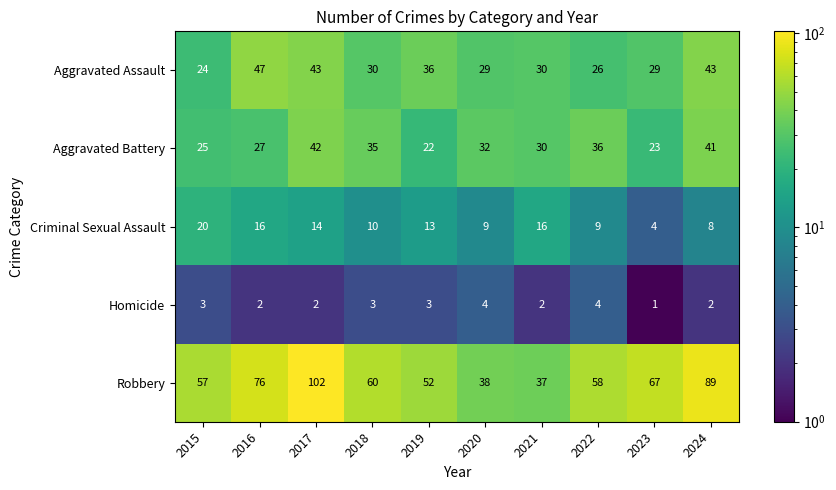

What is the difference between the highest and lowest values at 2015?

54